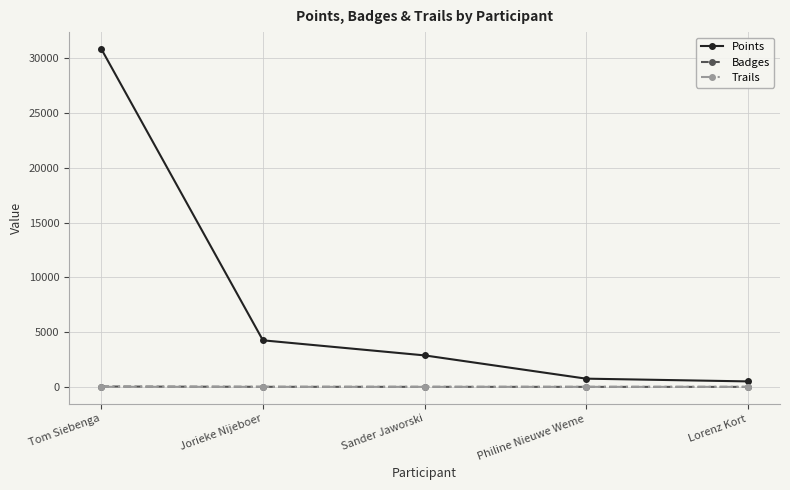

The value of Points at Philine Nieuwe Weme is 750. True or false?

True